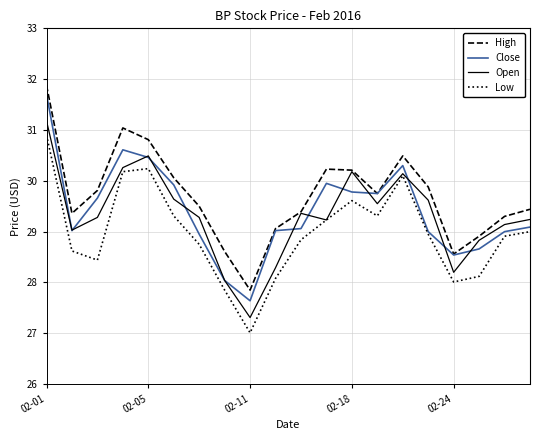

True or false: Low and High intersect in this chart.

False